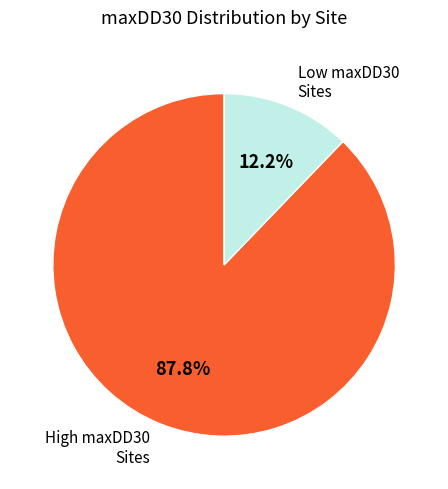

Is there a majority slice in this chart?

Yes